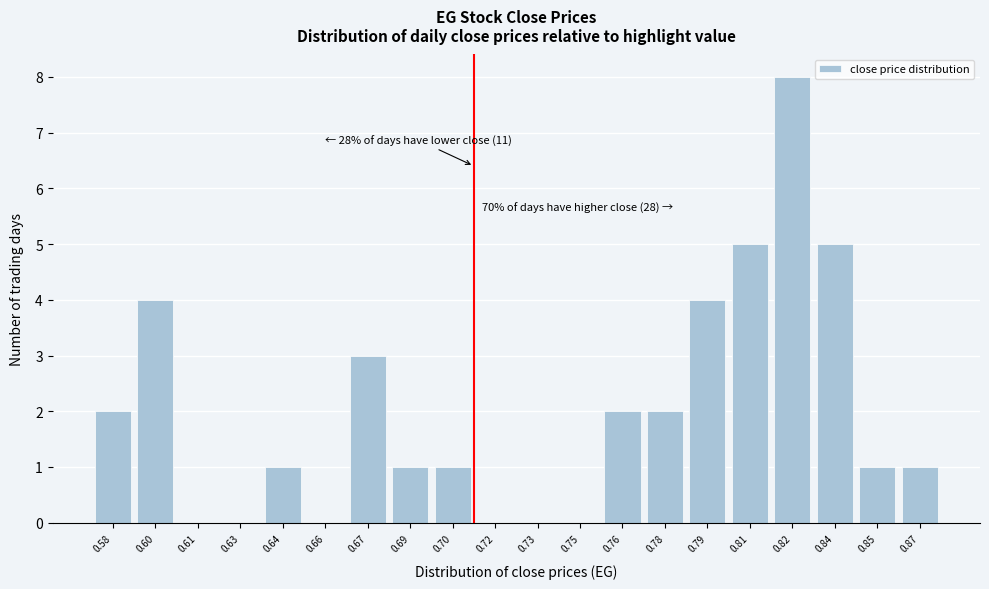

Reading left to right, list all the values displayed in this chart.

0.58=2	0.60=4	0.61=0	0.63=0	0.64=1	0.66=0	0.67=3	0.69=1	0.70=1	0.72=0	0.73=0	0.75=0	0.76=2	0.78=2	0.79=4	0.81=5	0.82=8	0.84=5	0.85=1	0.87=1